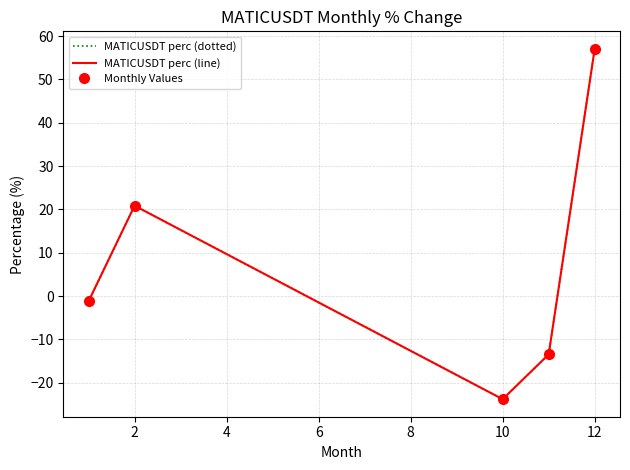

How many values in the MATICUSDT perc (dotted) series exceed -1?

2